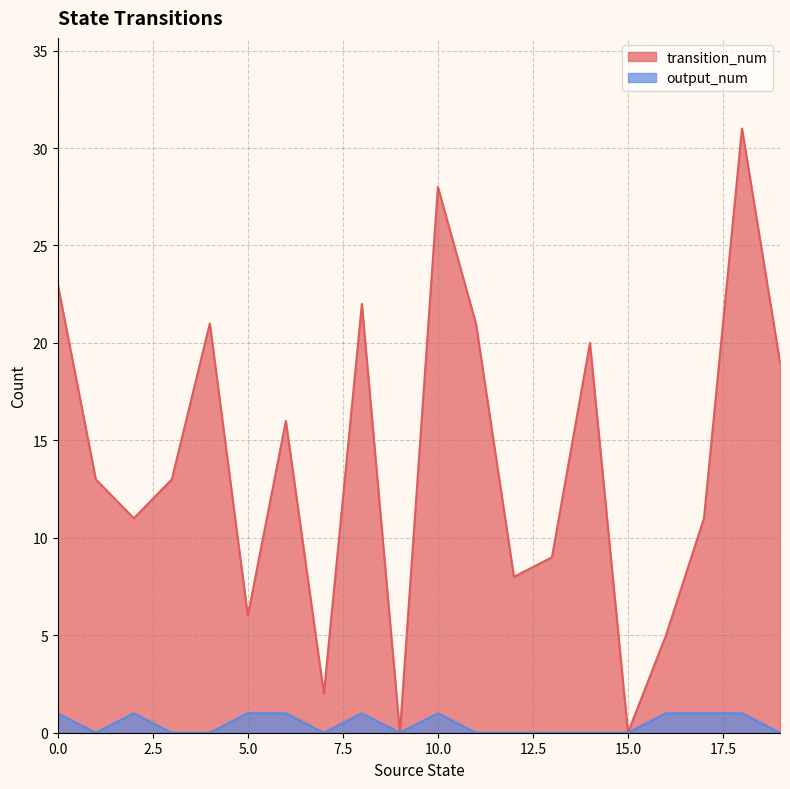

What are all the series names shown in the legend?

transition_num, output_num